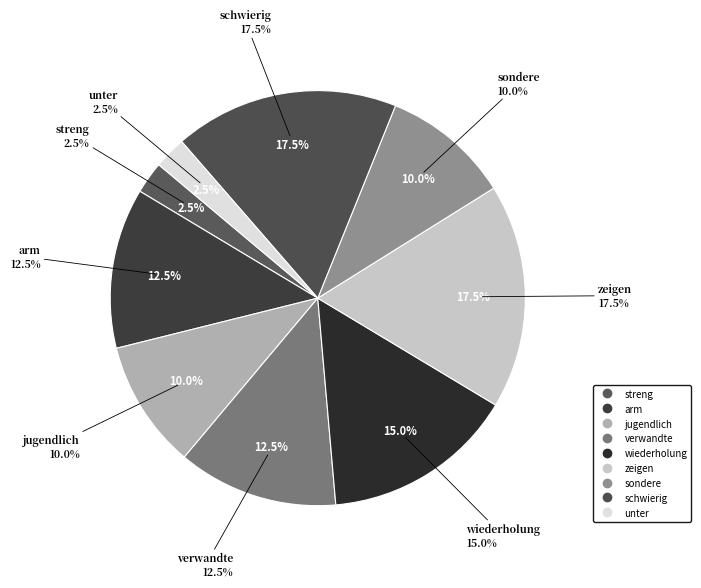

To the nearest percent, what is the combined percentage of schwierig and sondere?

28%